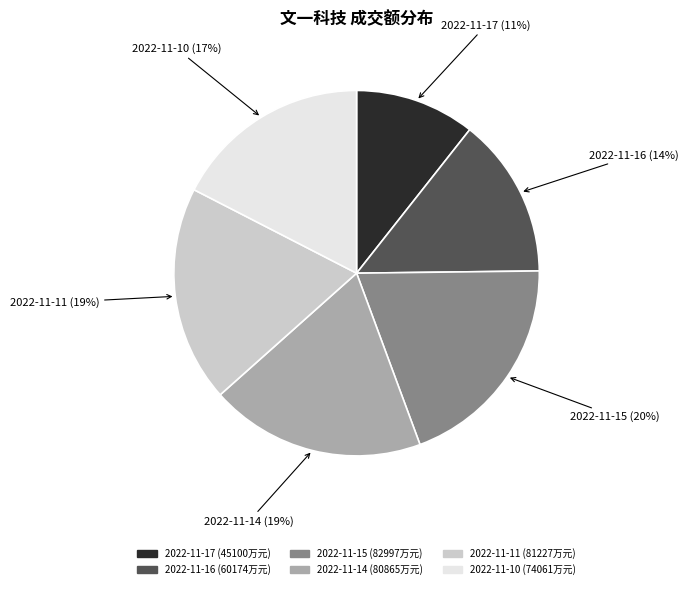

To the nearest percent, what portion does 2022-11-17 represent?

11%